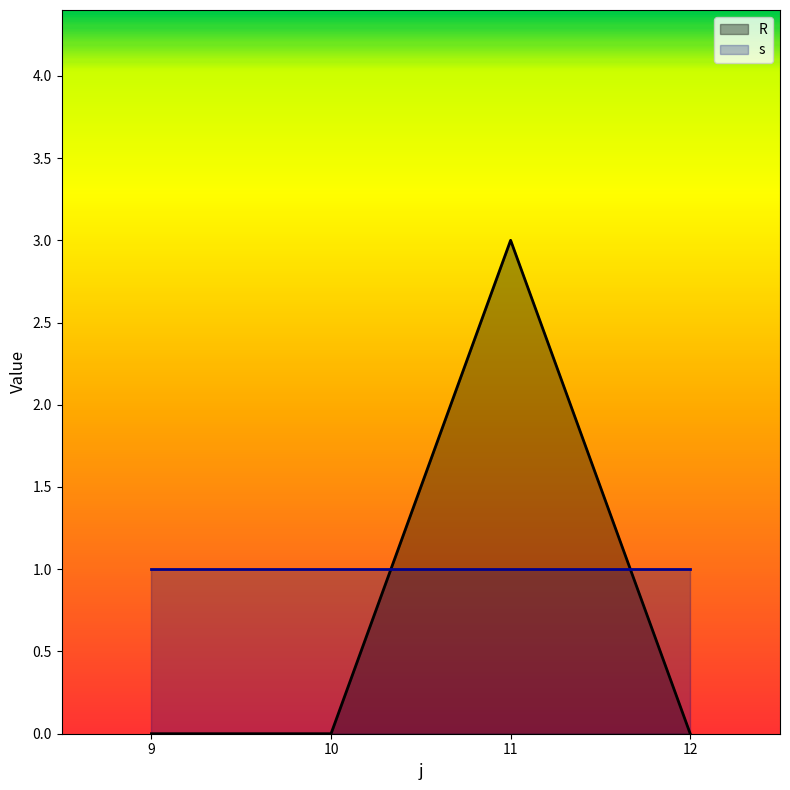

True or false: s has more than 1 points higher than both neighbors.

False